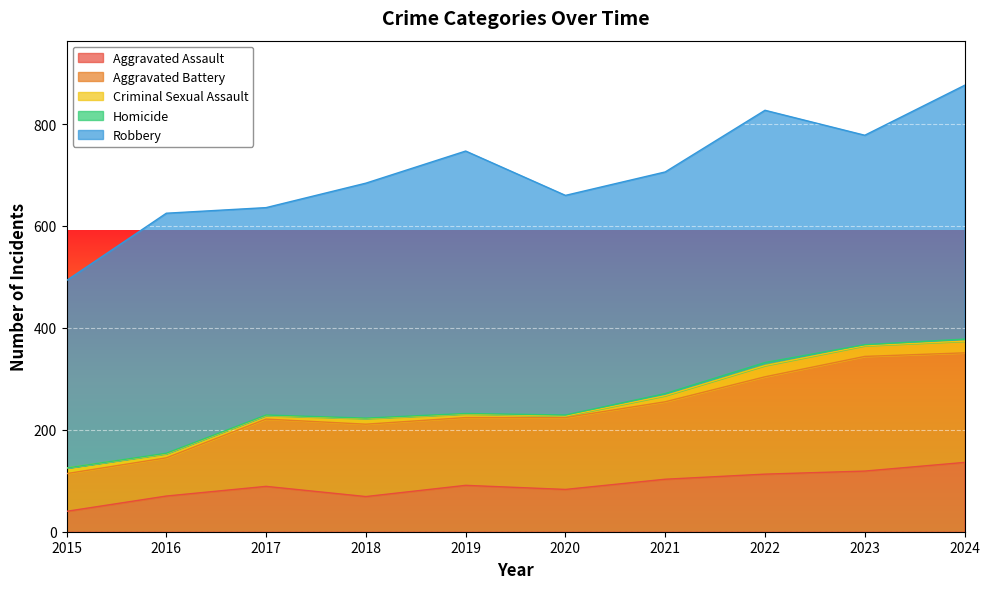

At how many categories does at least one series exceed 213?

10